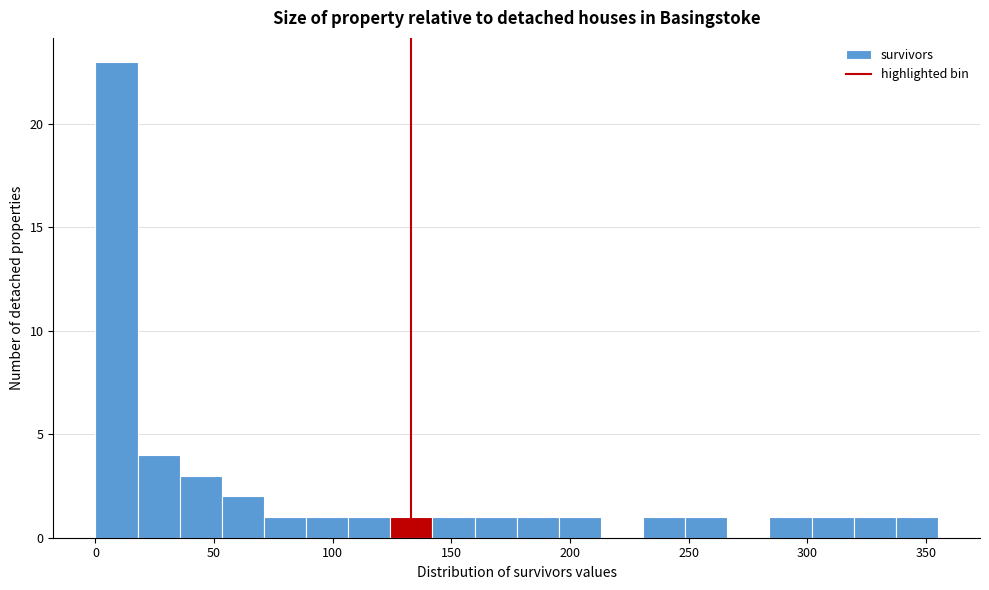

Around what value on the x-axis is the tallest bar? Give the approximate position of its centre, as read against the axis.

10